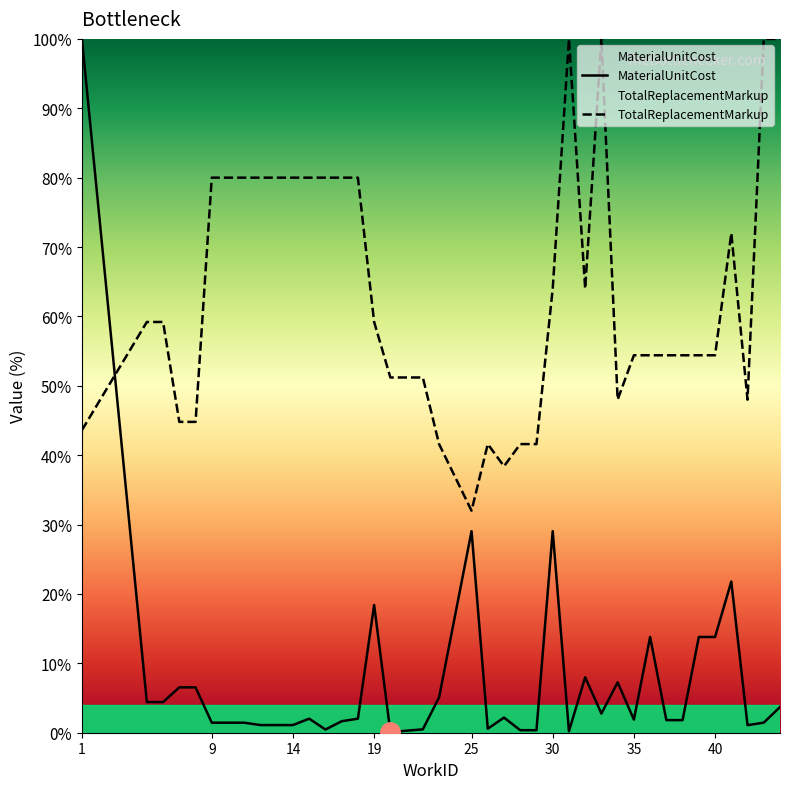

The value of MaterialUnitCost at 19 is 18.4. True or false?

True